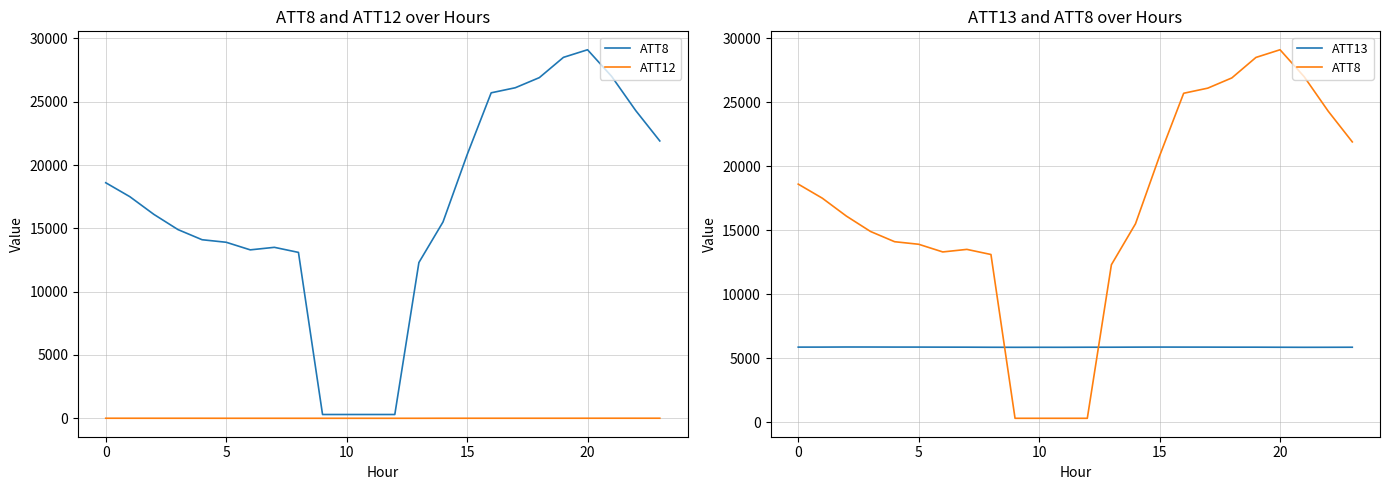

How many values in the ATT8 series are below 16100?

12